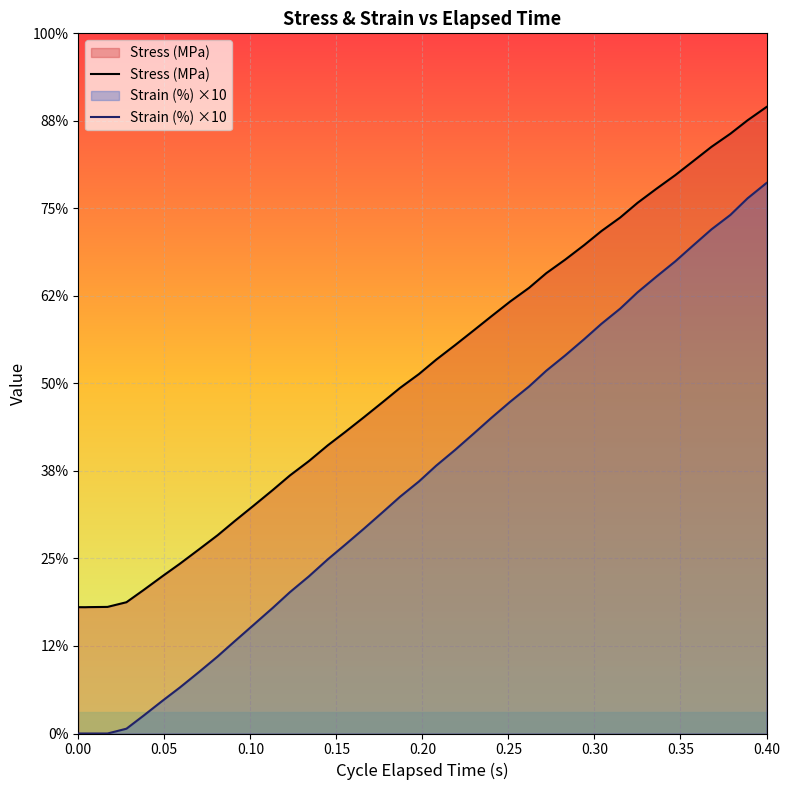

What is the value of the Strain (%) ×10 point at the 16th from the left?

4.0